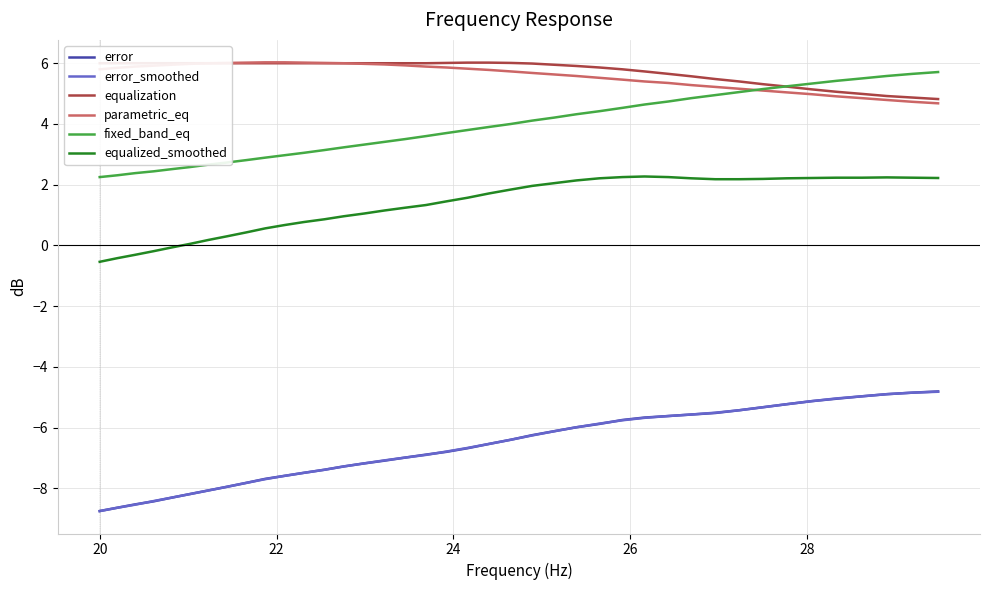

What is the minimum value for parametric_eq?

4.7